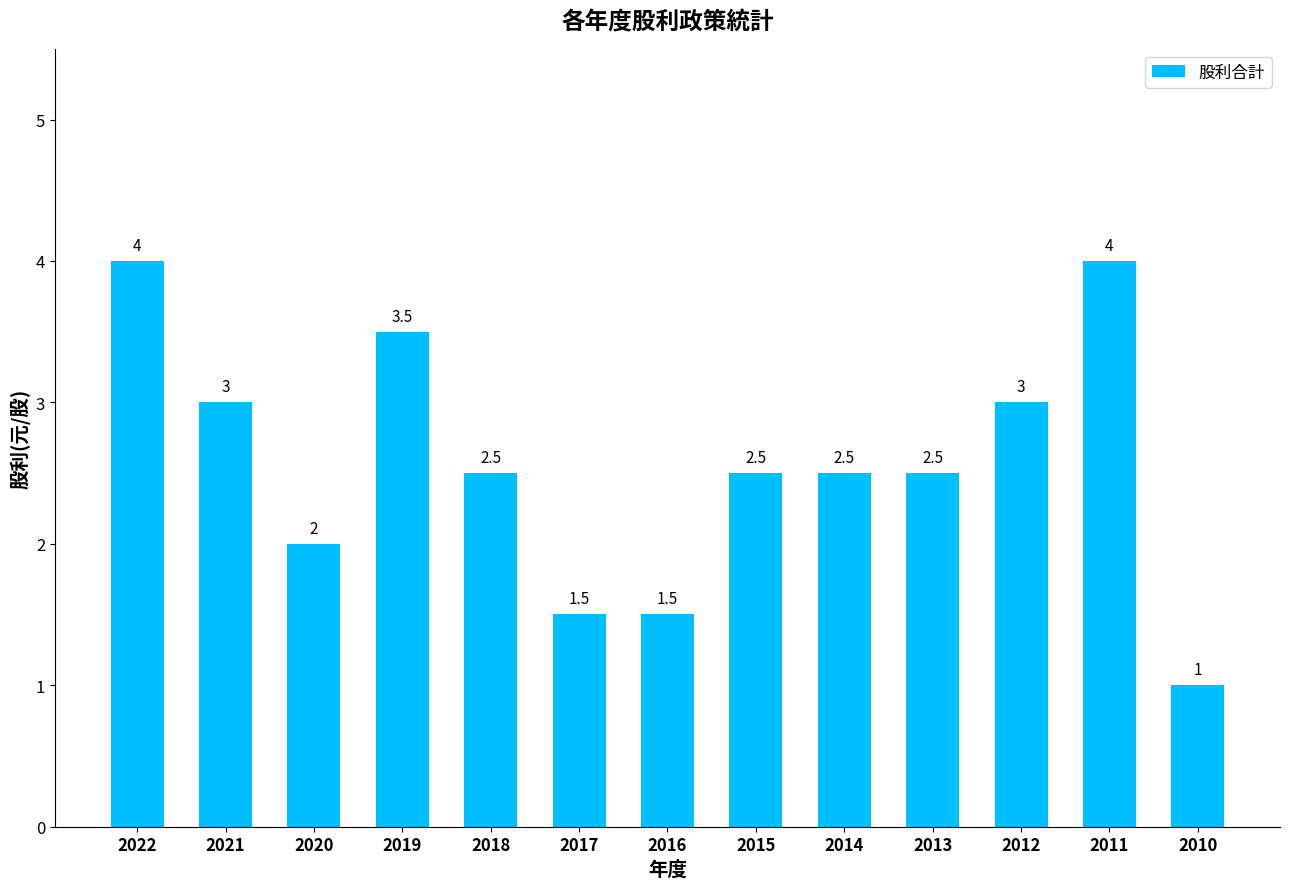

What is the maximum value shown in the chart?

4.0